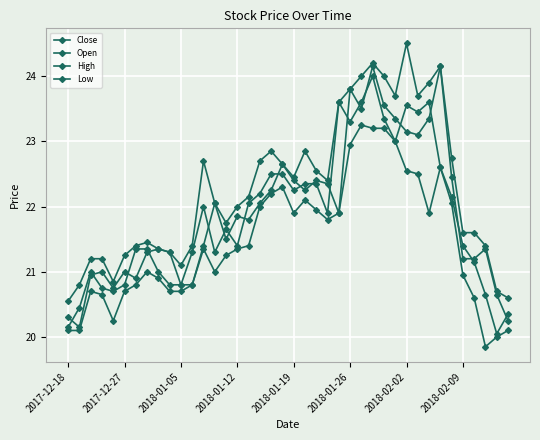

True or false: High and Open intersect in this chart.

False